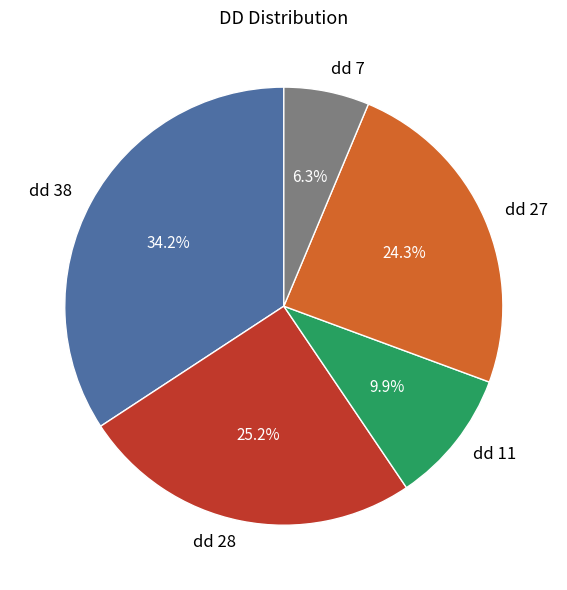

The dd 38 slice represents 34% of the pie. True or false?

True